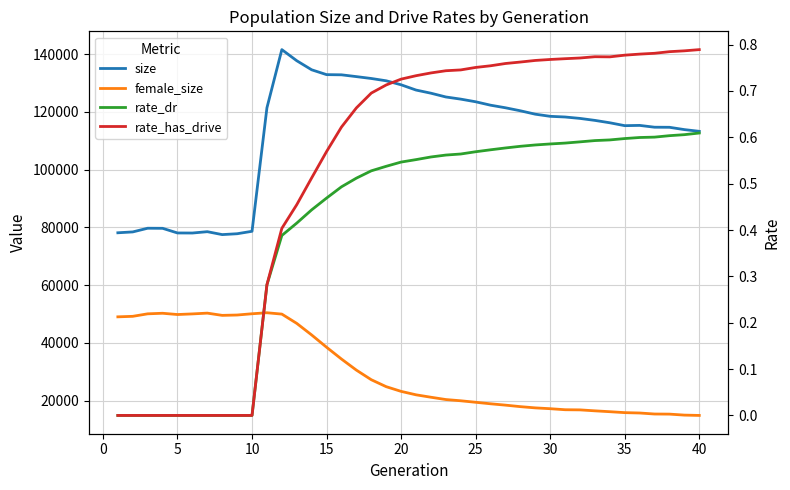

Where is size nearest to the value 109554?

40